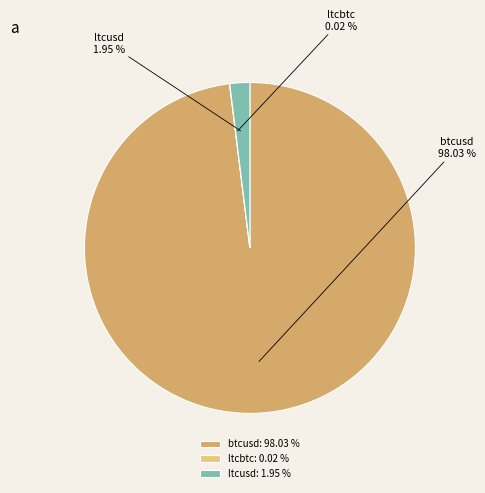

Does any single category account for the majority?

Yes